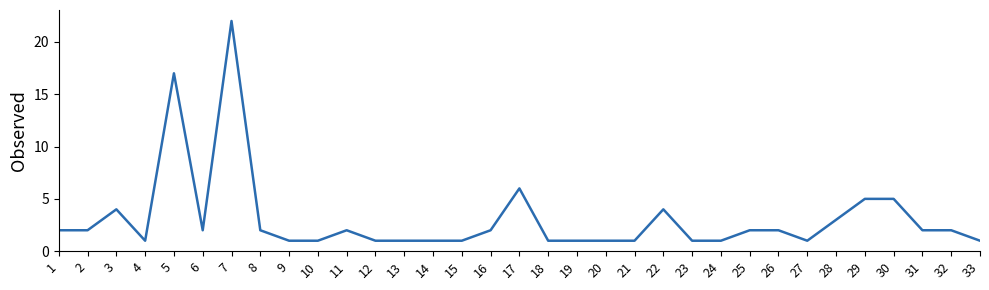

Which has a higher value, 1 or 21?

1